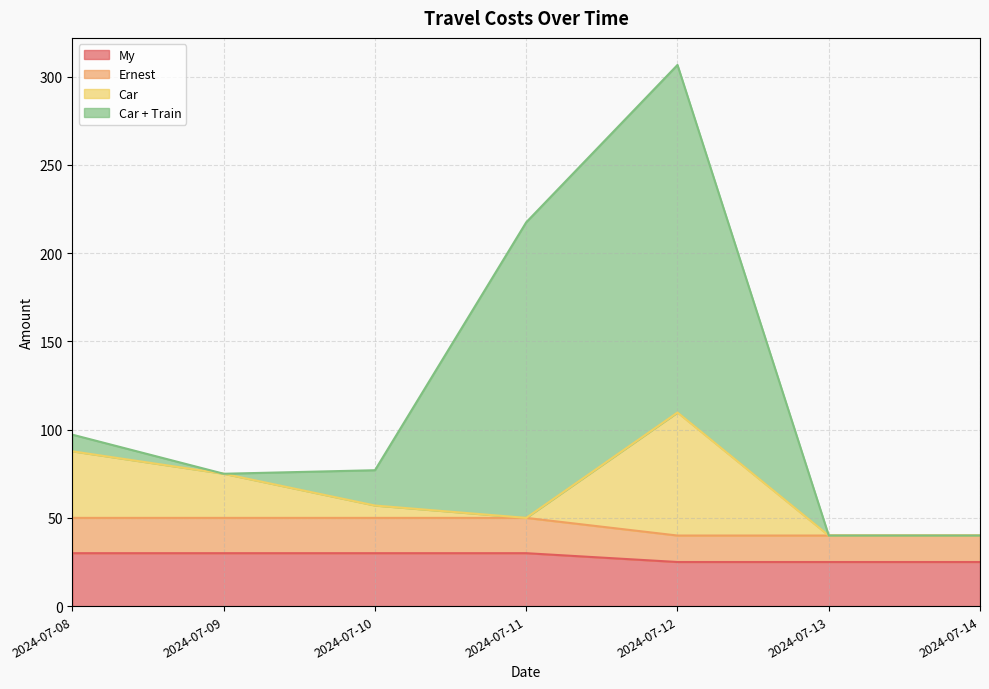

Does the chart have visible grid lines?

Yes